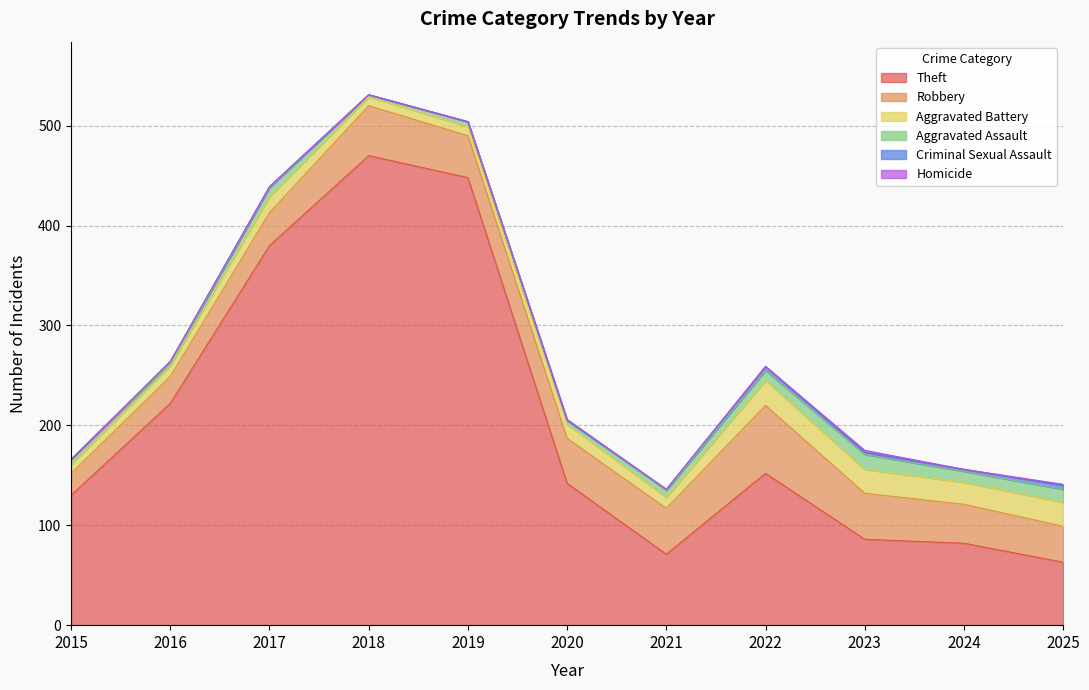

Is it true that Theft equals 86 at 2023?

True